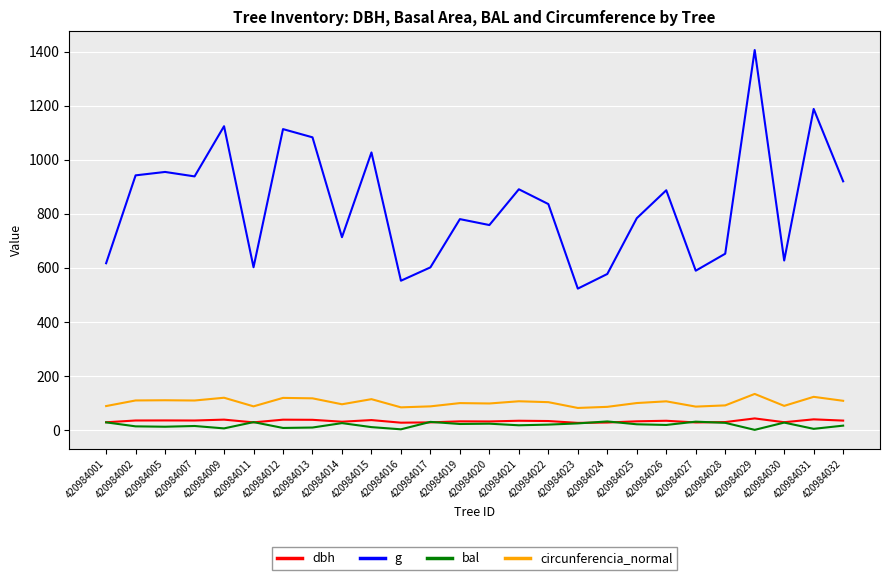

True or false: dbh and circunferencia_normal cross at least once.

False